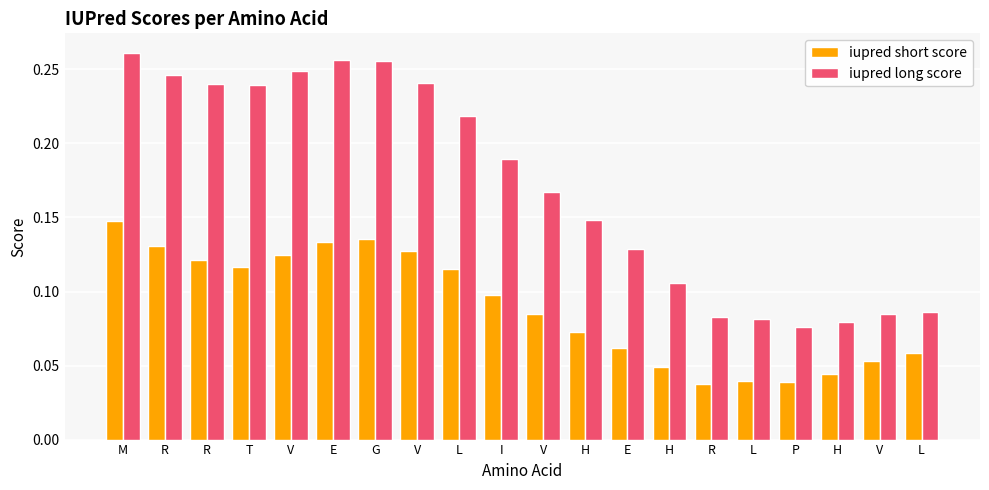

At which category is the sum across all series the highest?

M